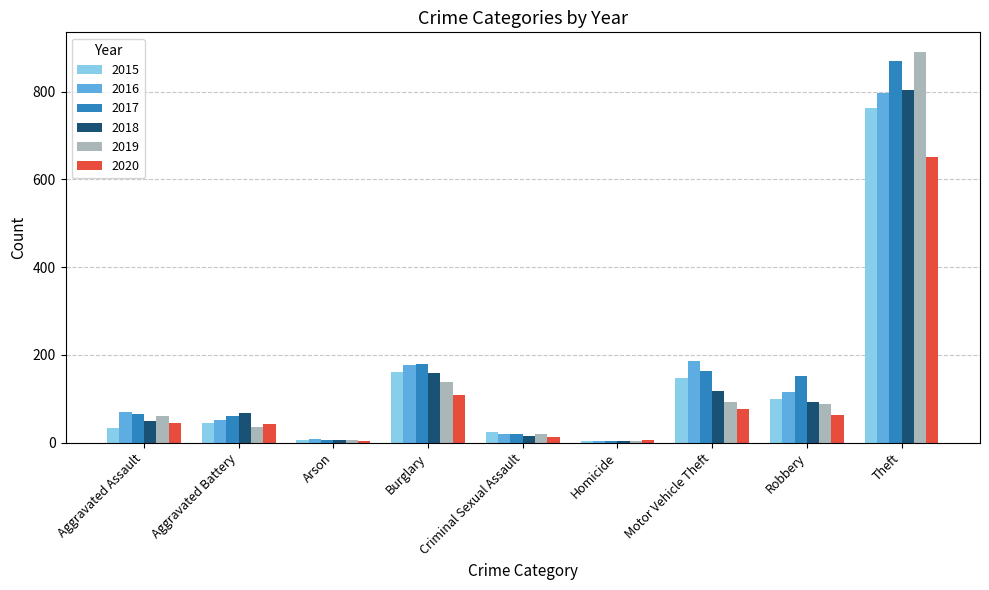

Is it true that 2018 equals 198 at Motor Vehicle Theft?

False